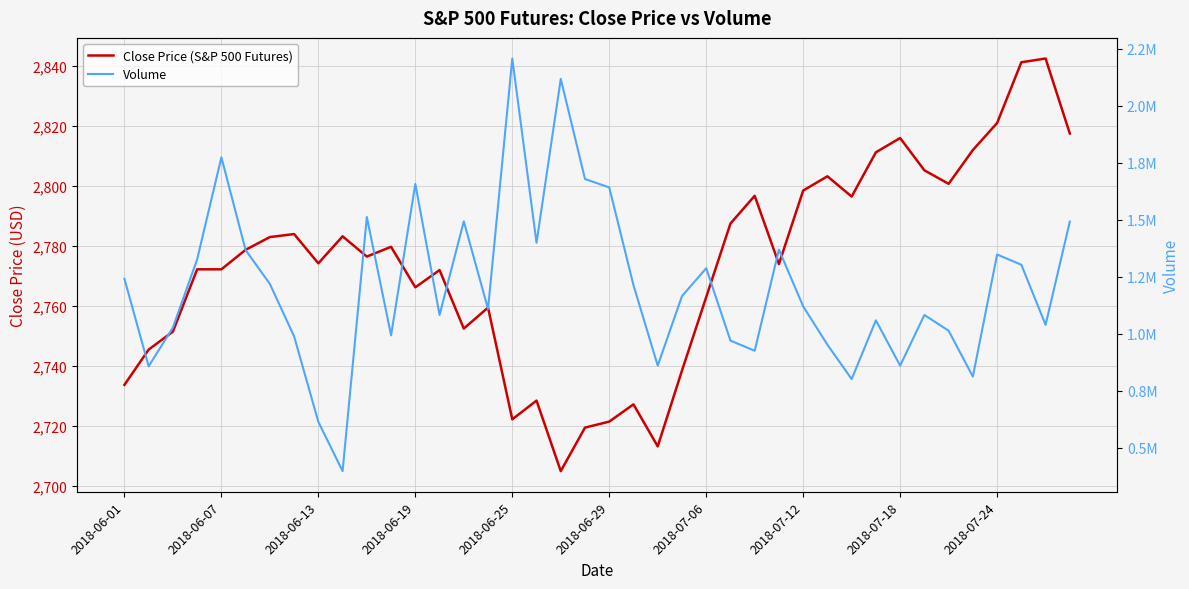

How many interior local peaks does the Close Price (S&P 500 Futures) series have?

11